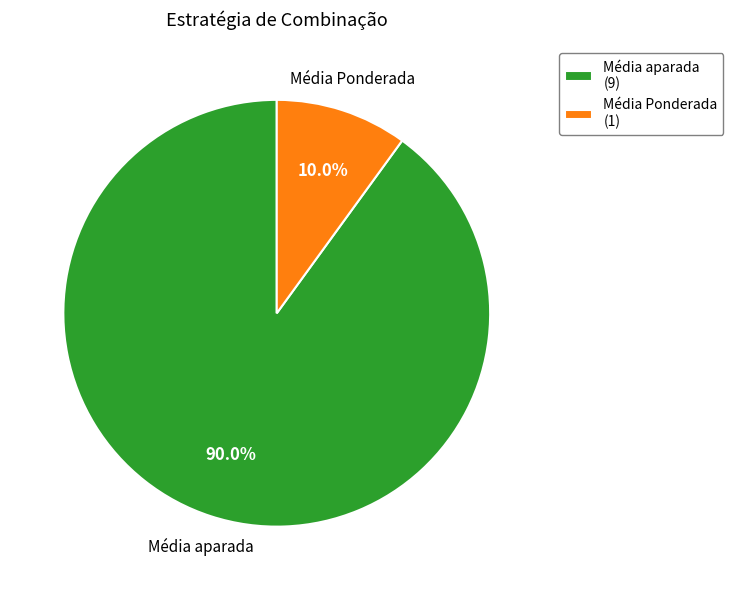

What is the majority slice?

Média aparada